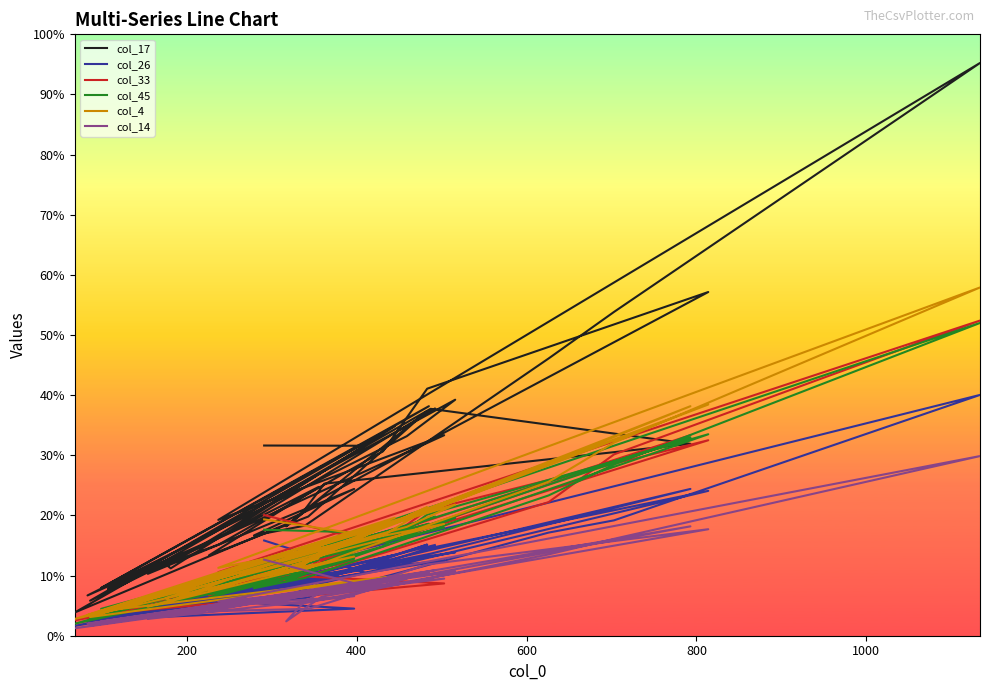

What is the value of the col_45 point at the 39th from the left?

247